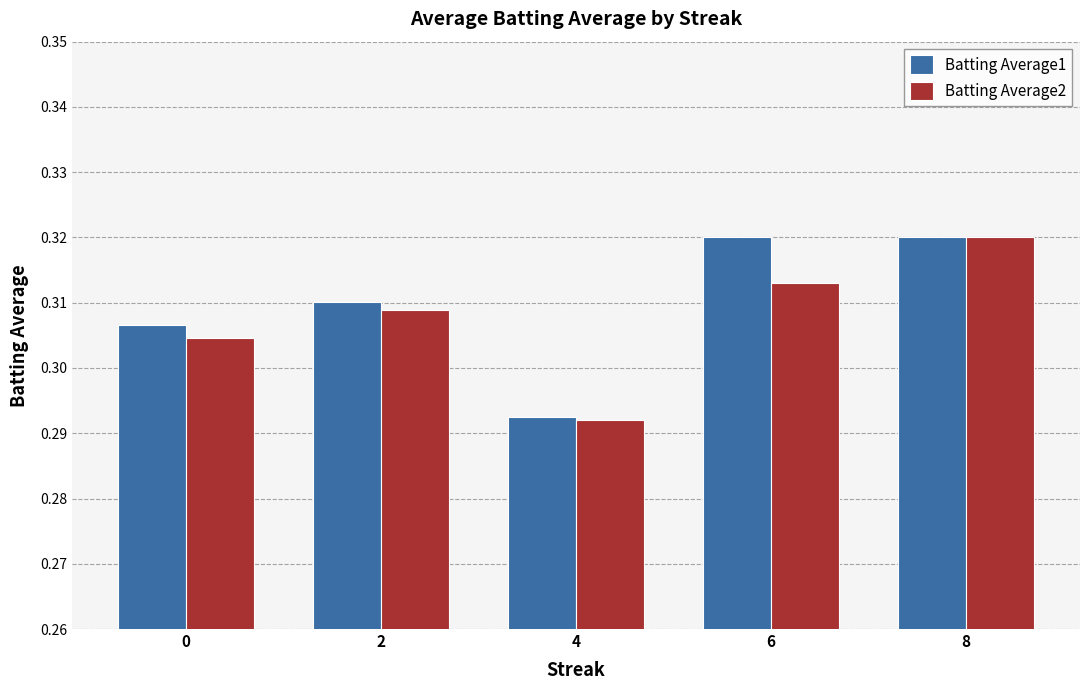

The value of Batting Average2 at 8 is 0.4. True or false?

False